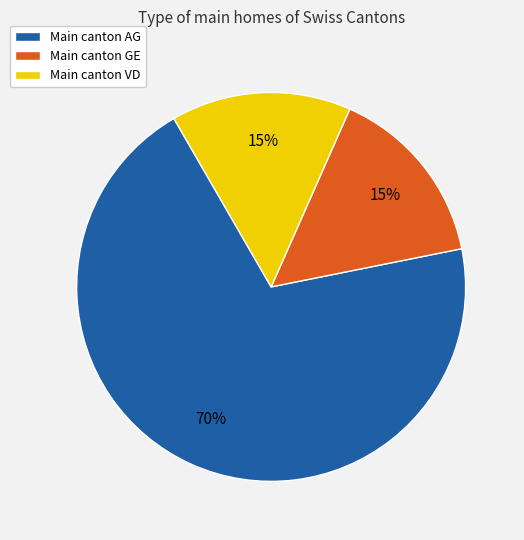

Combined, do Main canton VD and Main canton GE account for over 50%?

No